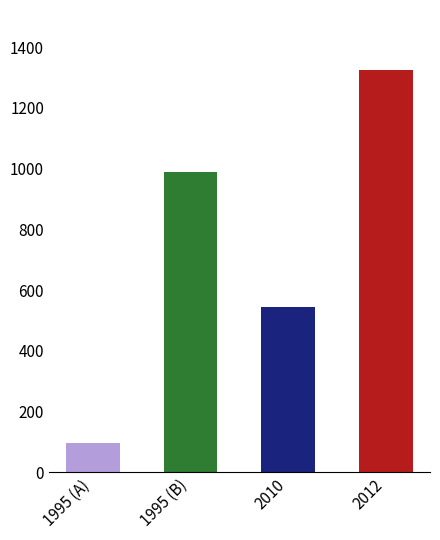

What is the difference between the second highest and second lowest values?

442